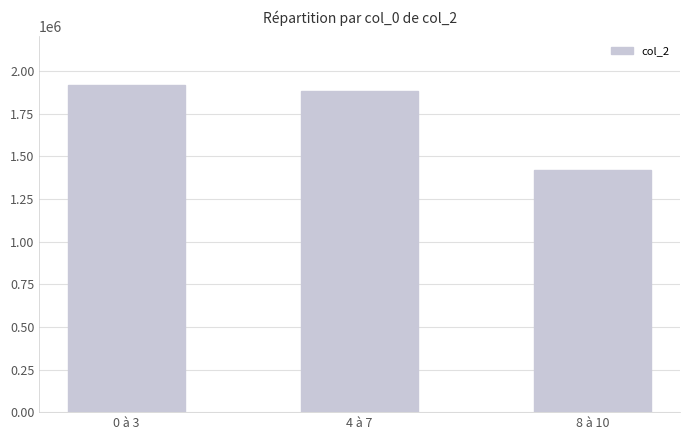

What is the label of the 3rd bar from the right?

0 à 3